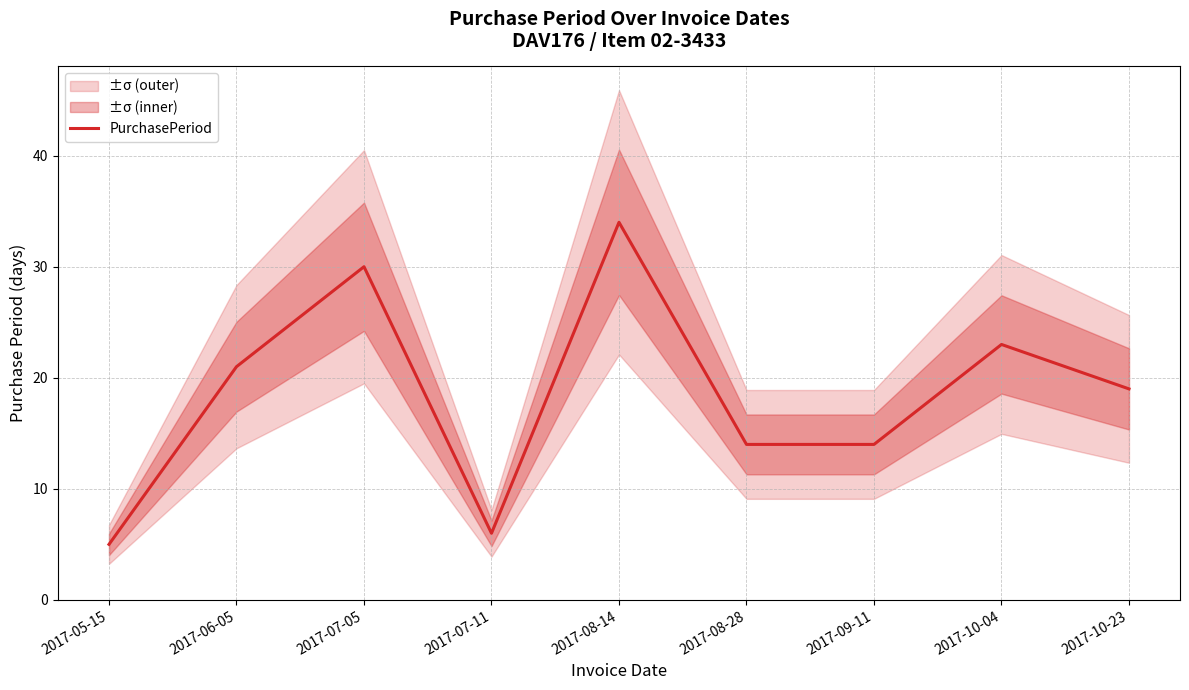

Which has a higher value, 2017-08-14 or 2017-07-05?

2017-08-14